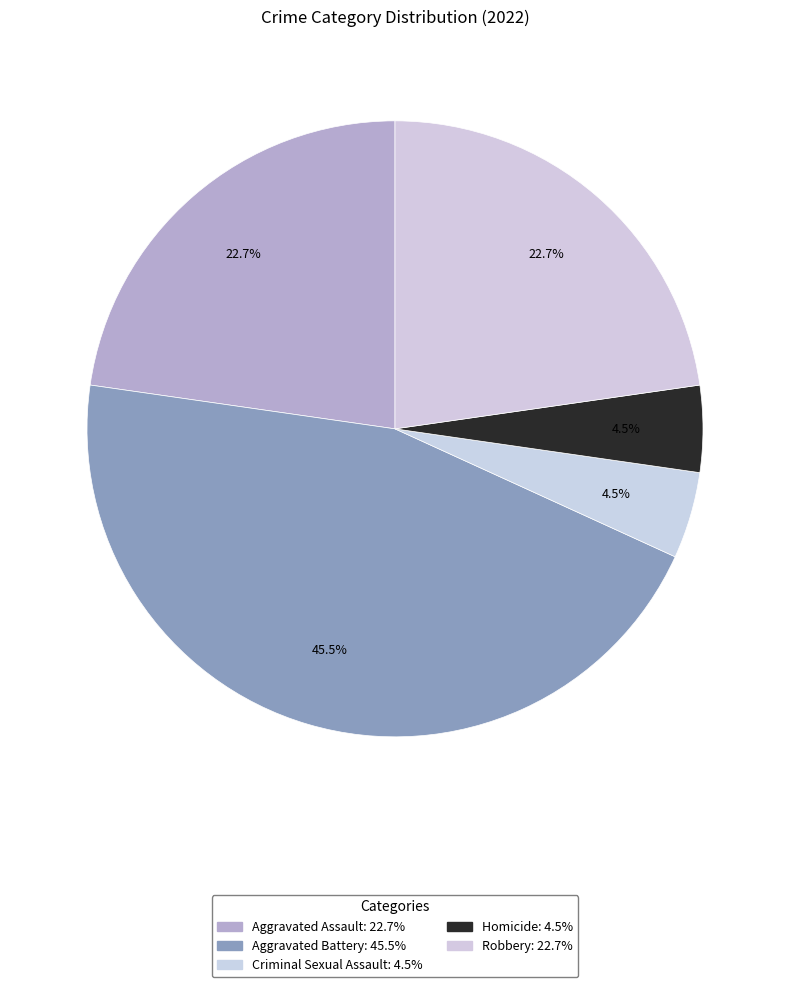

What is the total percentage of Robbery and Aggravated Battery?

68.2%